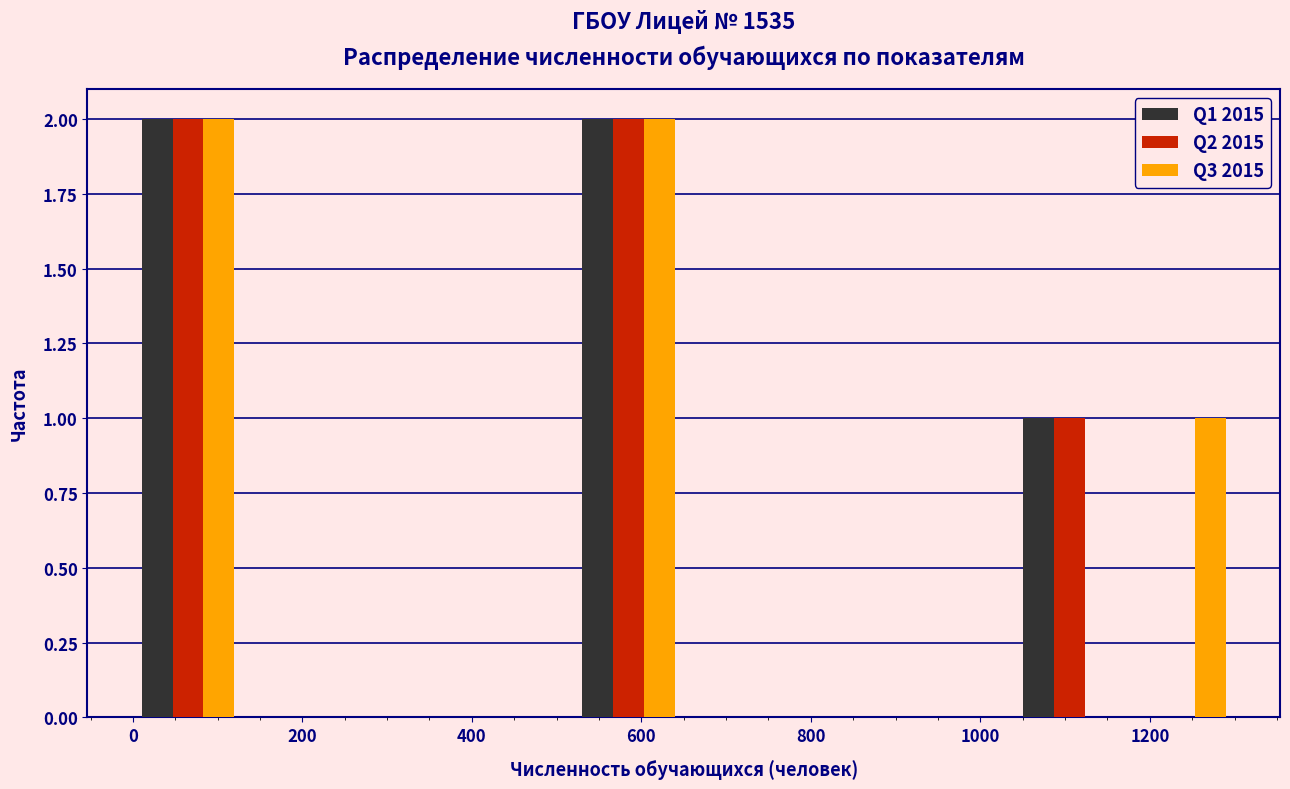

Reading left to right, transcribe this chart: for each range on the x-axis, give the height of each series' bar. Neither the bar edges nor the heights are printed on the chart, so give them approximately, as read against the axes.

0 to 130: Q1 2015=2	Q2 2015=2	Q3 2015=2
130 to 260: Q1 2015=0	Q2 2015=0	Q3 2015=0
260 to 390: Q1 2015=0	Q2 2015=0	Q3 2015=0
390 to 520: Q1 2015=0	Q2 2015=0	Q3 2015=0
520 to 650: Q1 2015=2	Q2 2015=2	Q3 2015=2
650 to 780: Q1 2015=0	Q2 2015=0	Q3 2015=0
780 to 910: Q1 2015=0	Q2 2015=0	Q3 2015=0
910 to 1040: Q1 2015=0	Q2 2015=0	Q3 2015=0
1040 to 1170: Q1 2015=1	Q2 2015=1	Q3 2015=0
1170 to 1300: Q1 2015=0	Q2 2015=0	Q3 2015=1